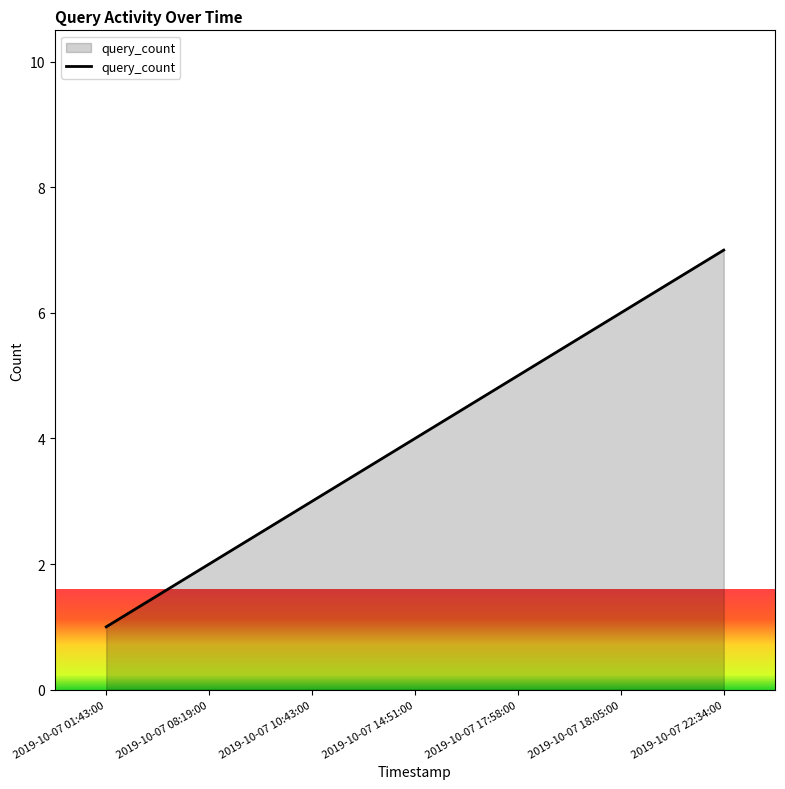

True or false: the data shows 5 at 2019-10-07 17:58:00.

True